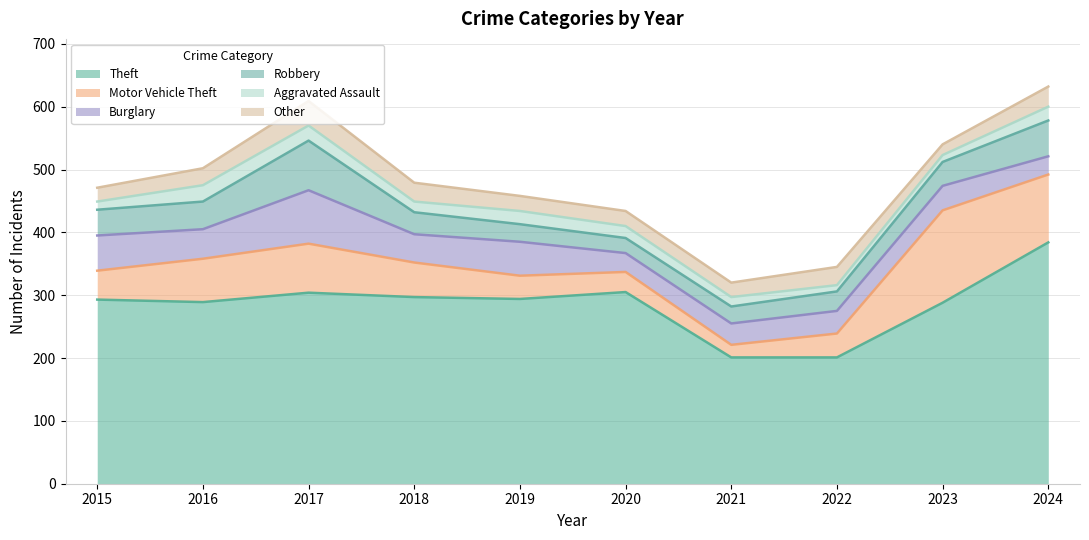

Is the value of Motor Vehicle Theft at 2022 greater than the value of Burglary at 2015?

No